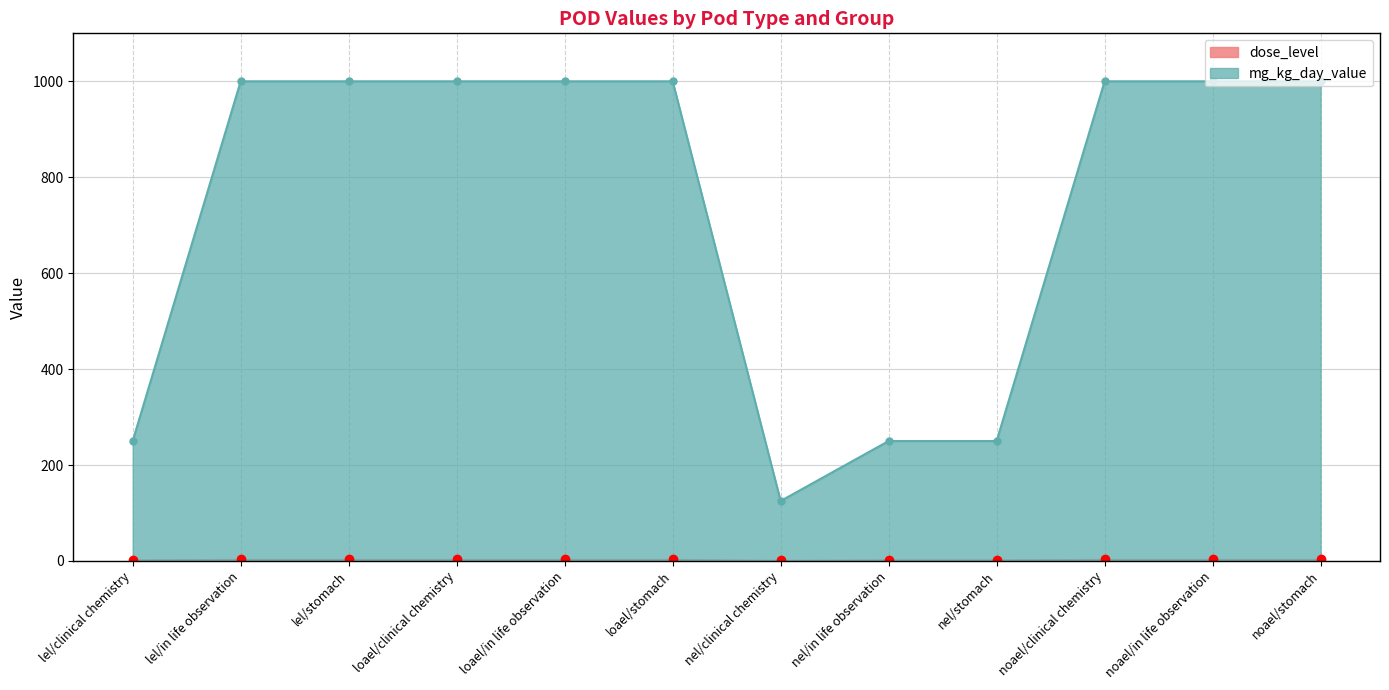

What is the difference between the maximum and minimum values in the dose_level series?

2